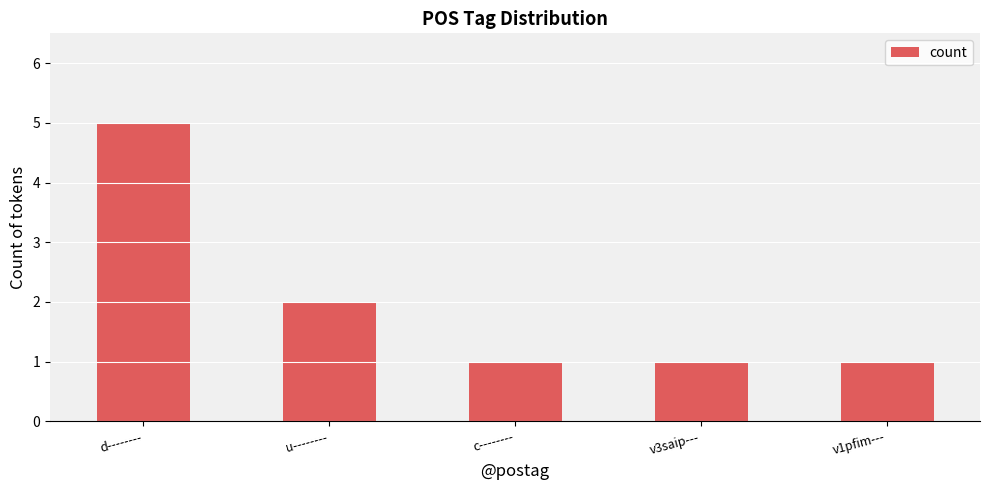

What is the difference between the maximum and second lowest values?

4